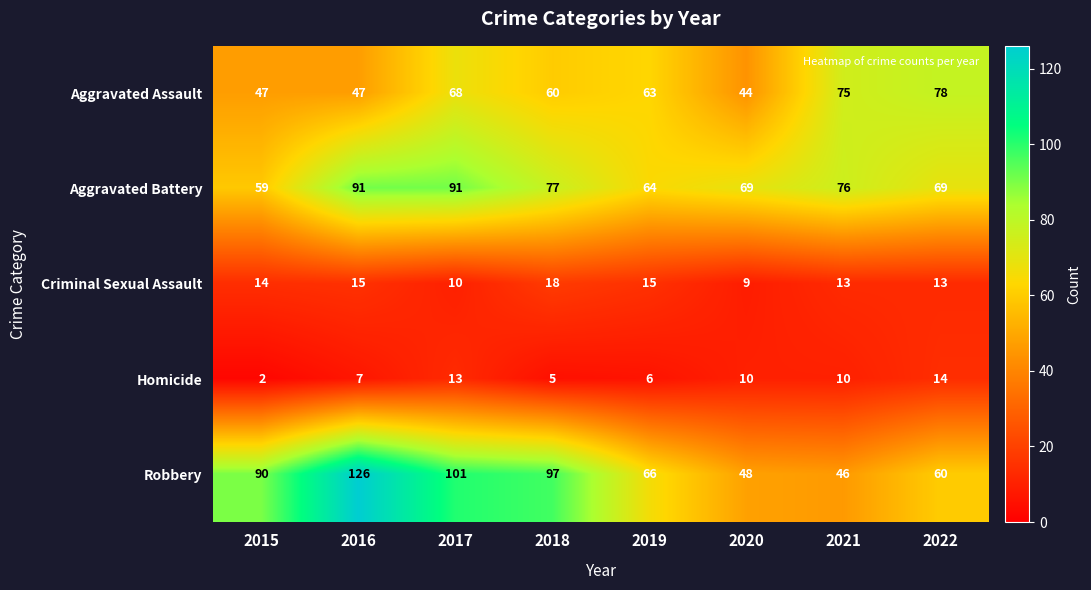

The Aggravated Battery series shows 77 at 2018. True or false?

True